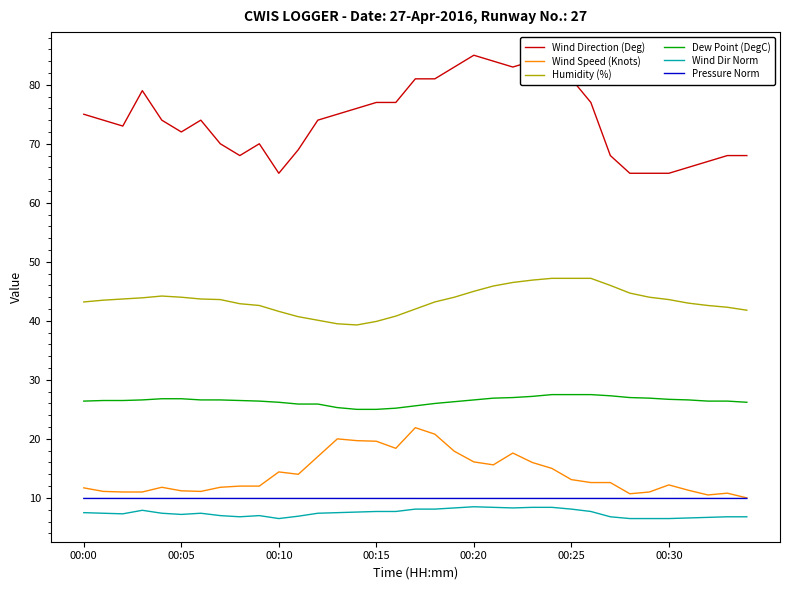

Which series has the widest spread of values?

Wind Direction (Deg)